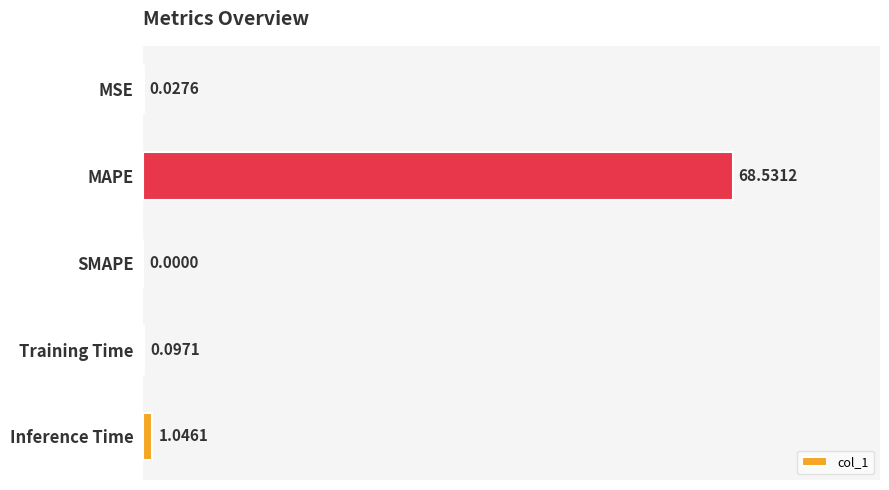

At which category does the chart reach its peak across all series?

MAPE